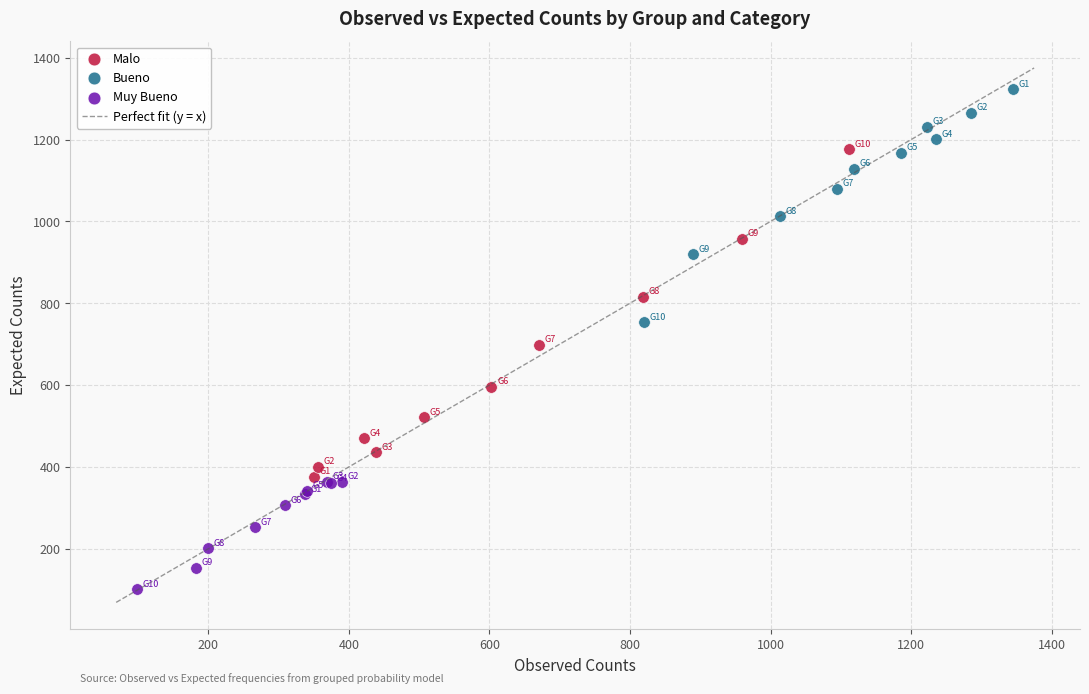

Which series reaches the maximum Y coordinate?

Bueno